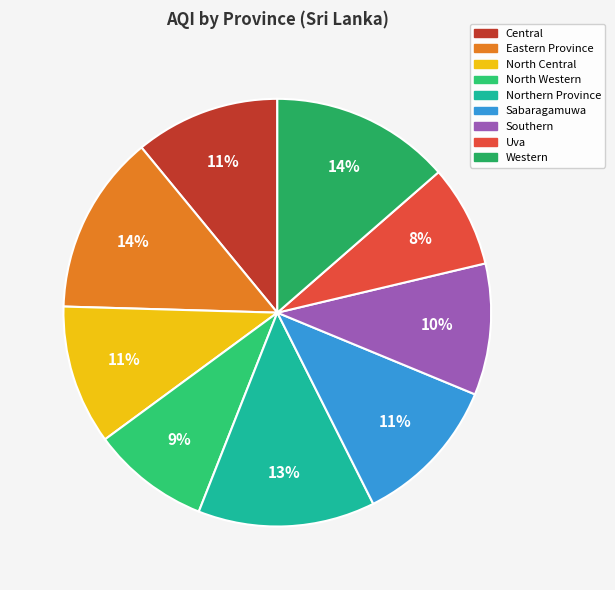

What portion of the pie excludes Southern?

90.1%